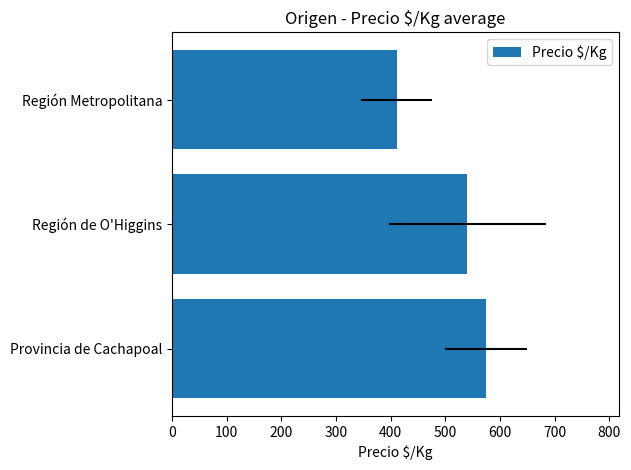

The chart shows a value of 596.5 at Región Metropolitana. True or false?

False